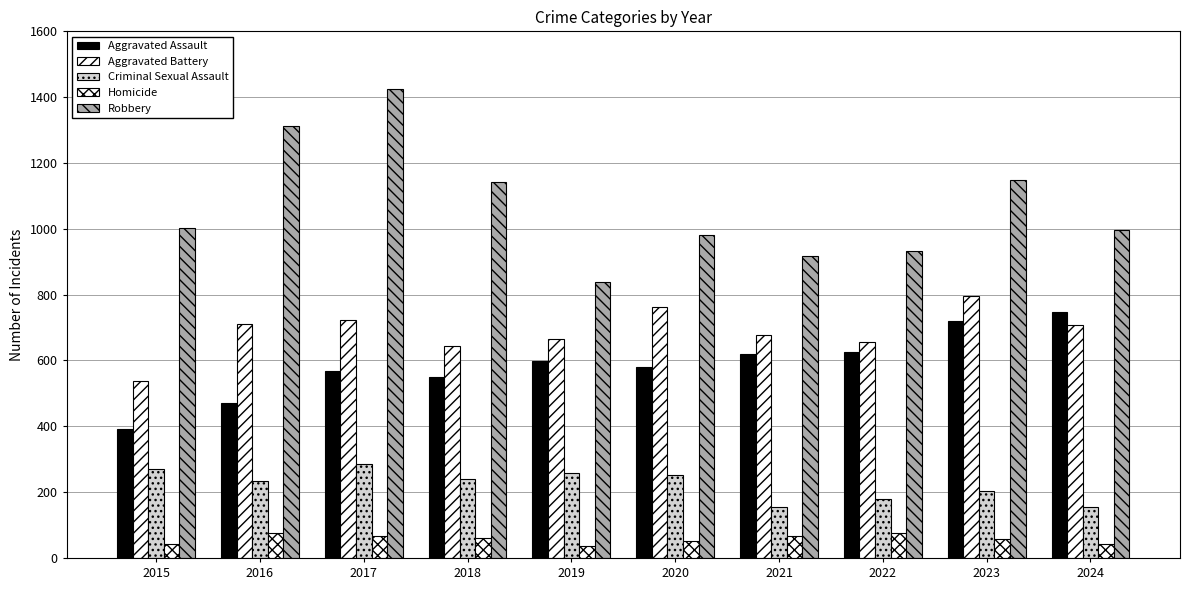

At which category is the sum across all series the highest?

2017